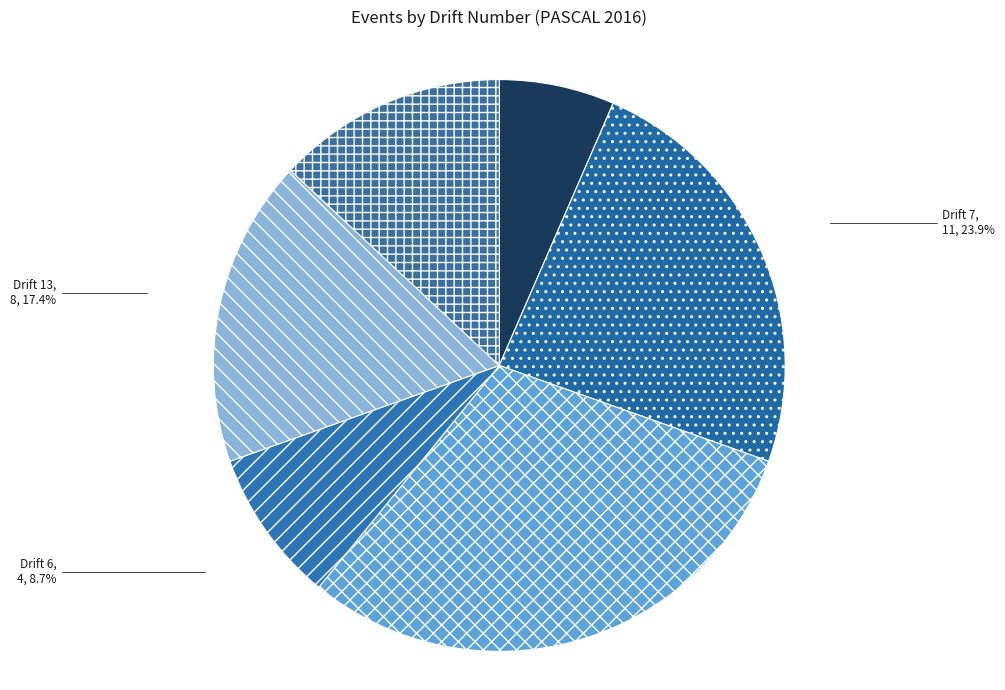

How many slices are in this pie chart?

6